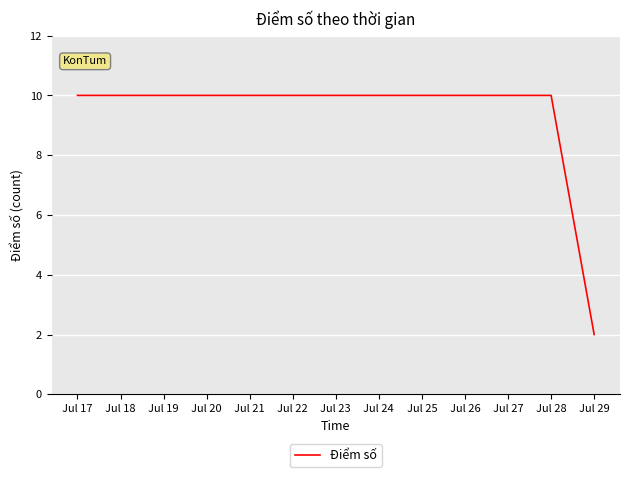

Reading left to right, list all the values displayed in this chart.

10	10	2